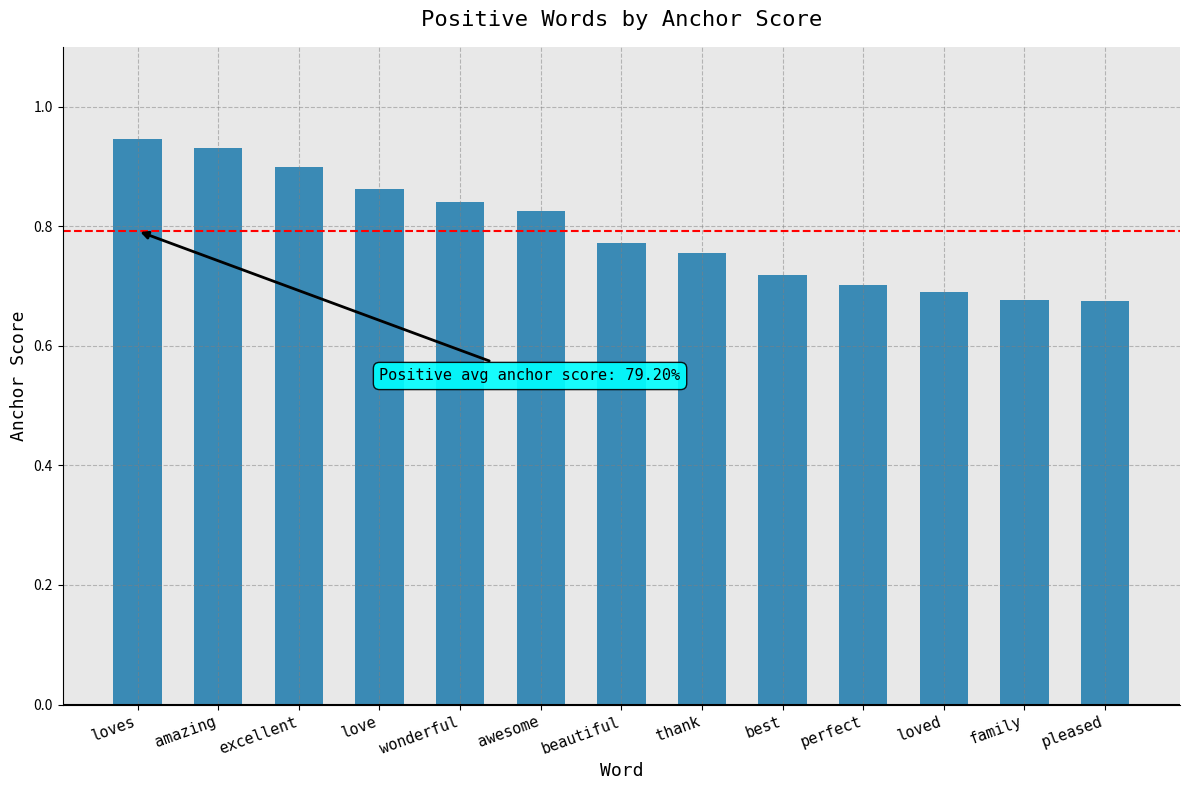

How many series are shown in this chart?

1